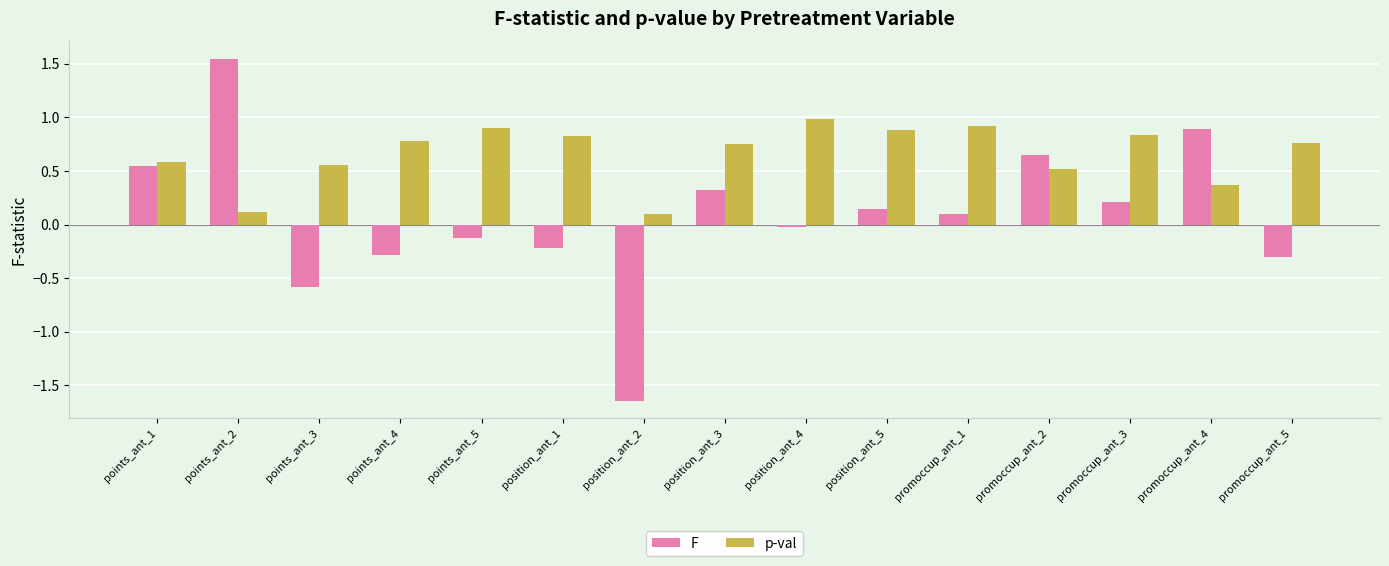

Which category has the lowest value in the F series?

position_ant_2